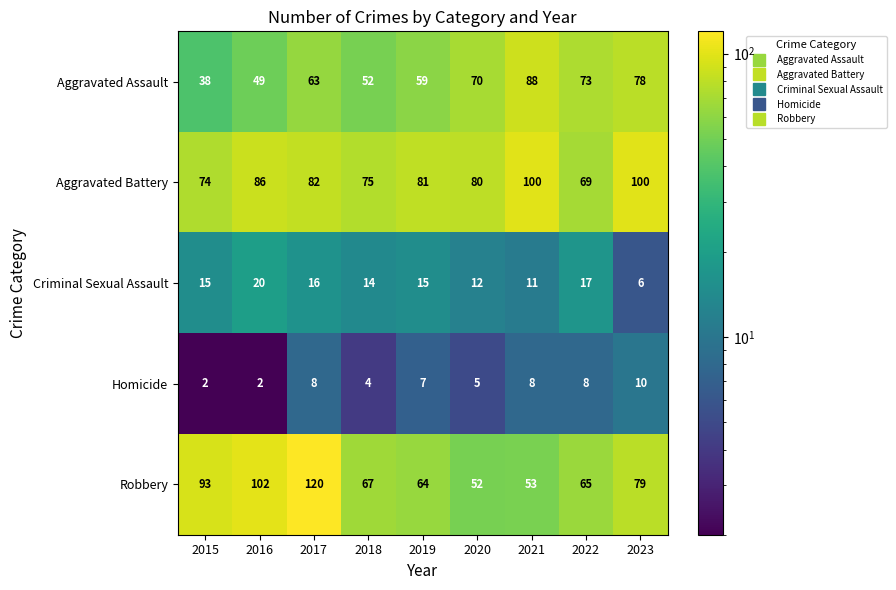

The Criminal Sexual Assault series shows 14 at 2018. True or false?

True